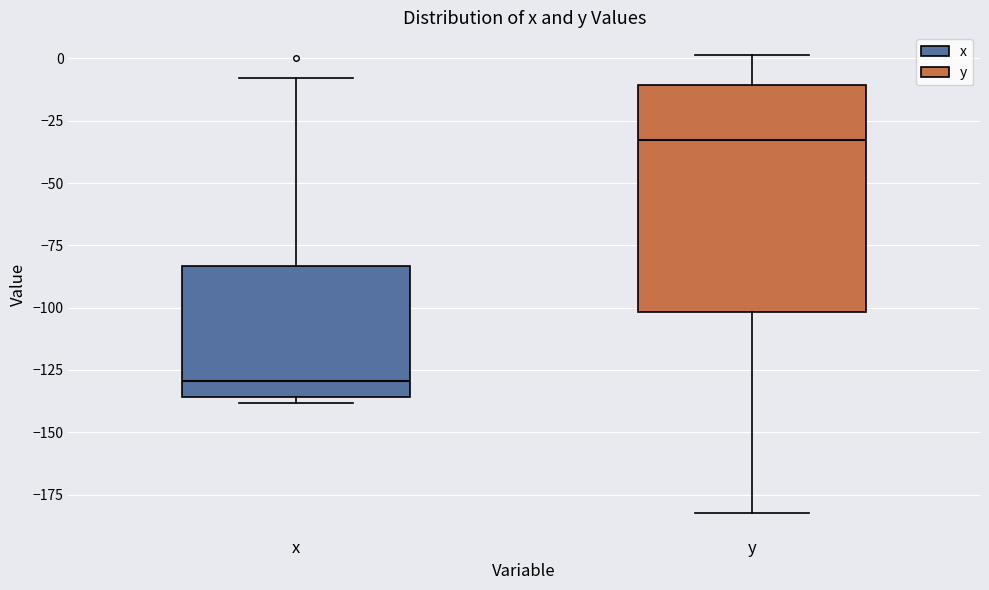

Reading left to right, transcribe this box plot: for each box, give where its median line is, the range the box spans, and where its two whiskers end, as read against the y-axis. The values are not printed on the chart, so give them approximately, as read against the axis.

x: median -130, box -135 to -85, whiskers -140 to -10
y: median -35, box -100 to -10, whiskers -180 to 0